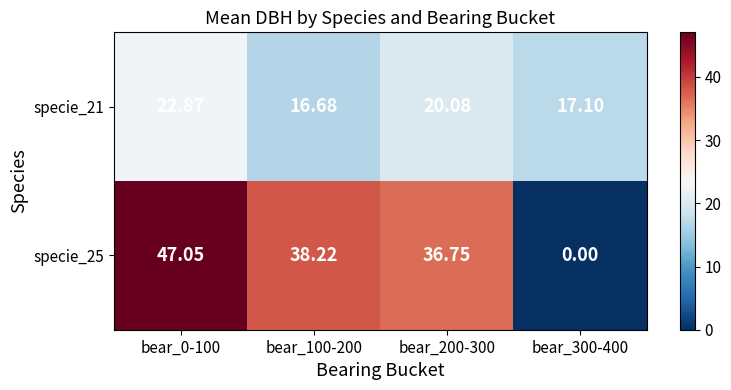

Is the value of specie_25 at bear_300-400 greater than the value of specie_21 at bear_0-100?

No